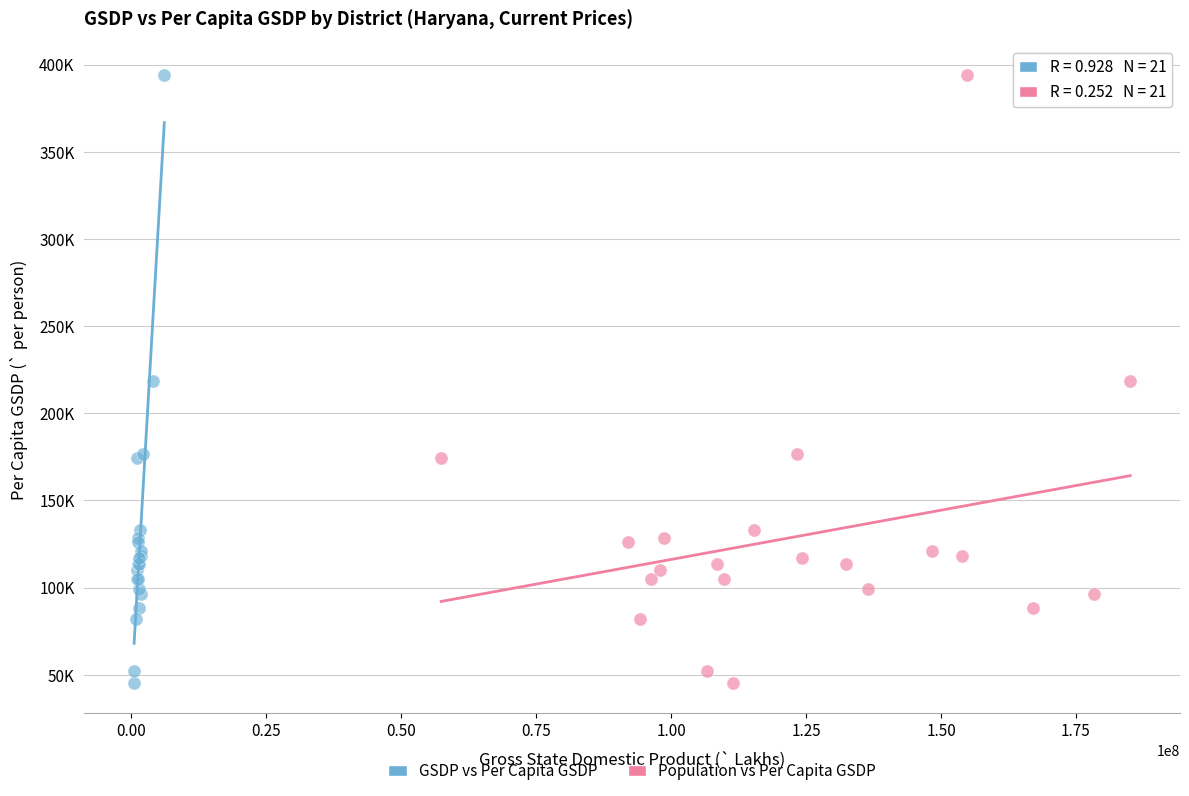

What are all the series names shown in the legend?

GSDP vs Per Capita GSDP, Population vs Per Capita GSDP